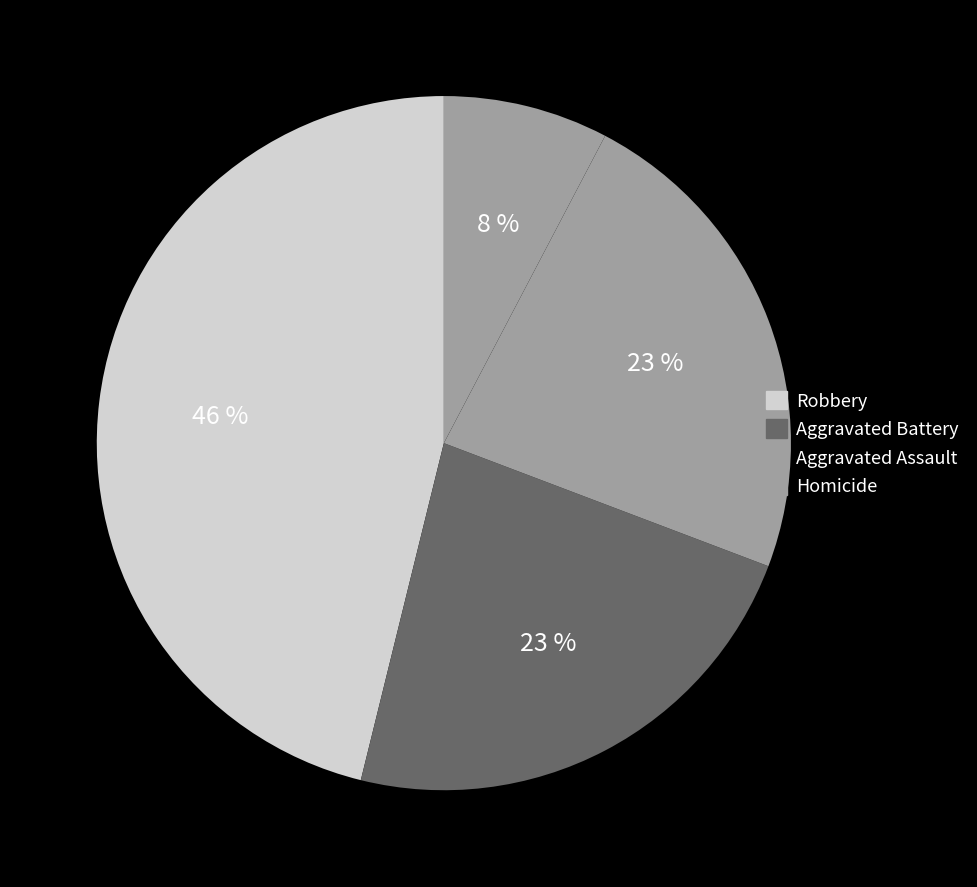

What is the smallest slice in the pie chart?

Homicide